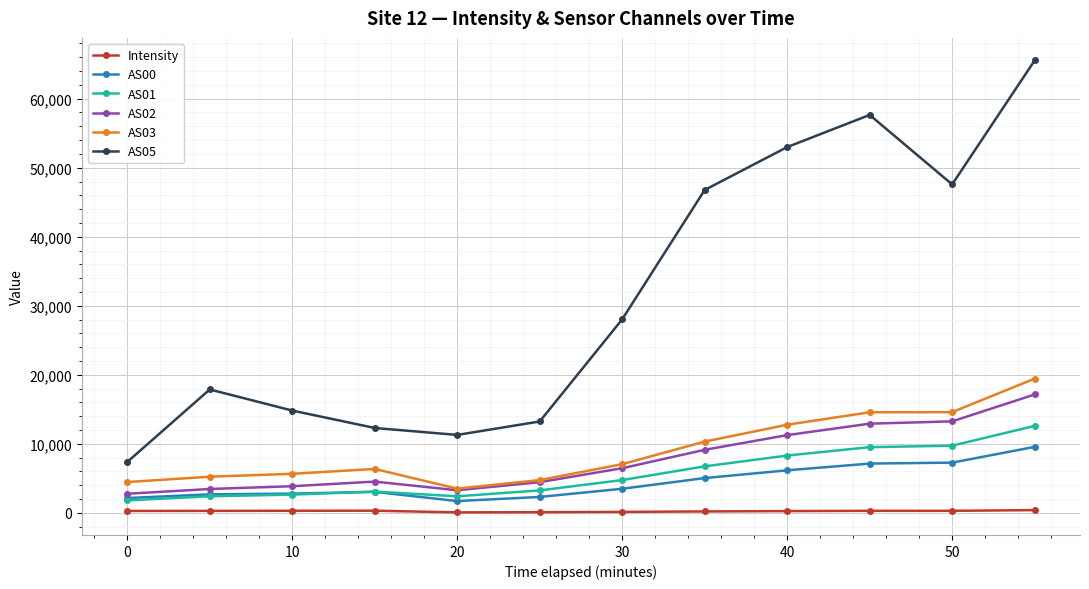

True or false: AS03 and AS00 cross at least once.

False